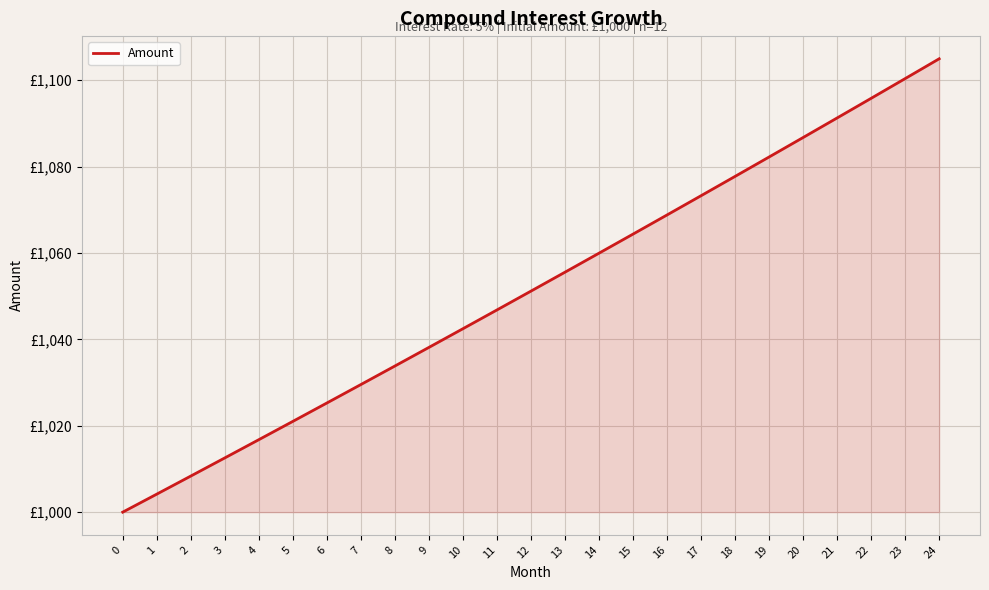

Reading right to left, transcribe all the data shown in this chart.

1104.9	1100.4	1095.8	1091.2	1086.7	1082.2	1077.7	1073.2	1068.8	1064.4	1059.9	1055.5	1051.2	1046.8	1042.5	1038.1	1033.8	1029.5	1025.3	1021.0	1016.8	1012.6	1008.4	1004.2	1000.0